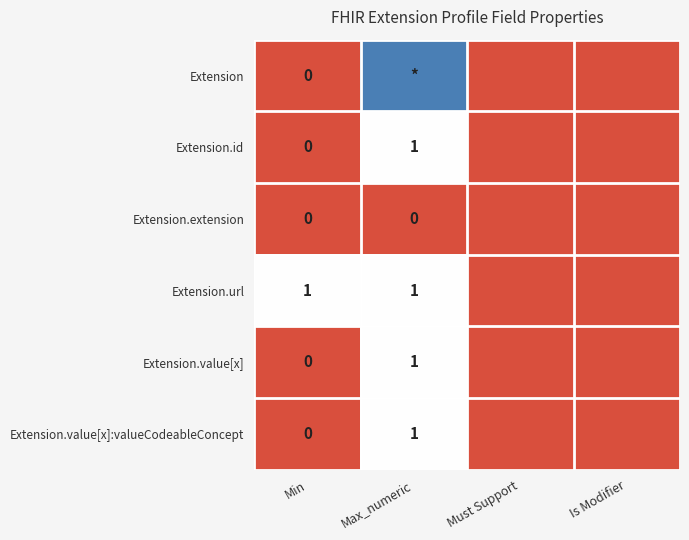

The value of Extension.id at Max_numeric is 2. True or false?

False